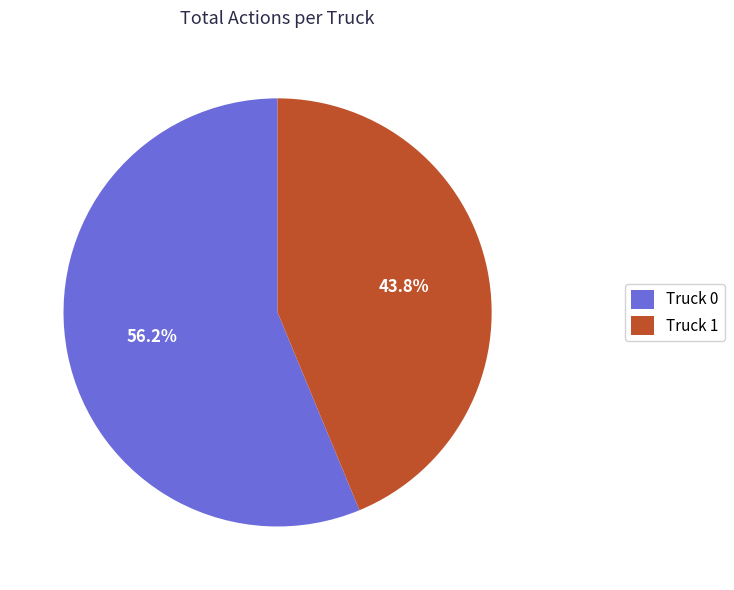

To the nearest percent, what percentage of the pie is Truck 1?

44%